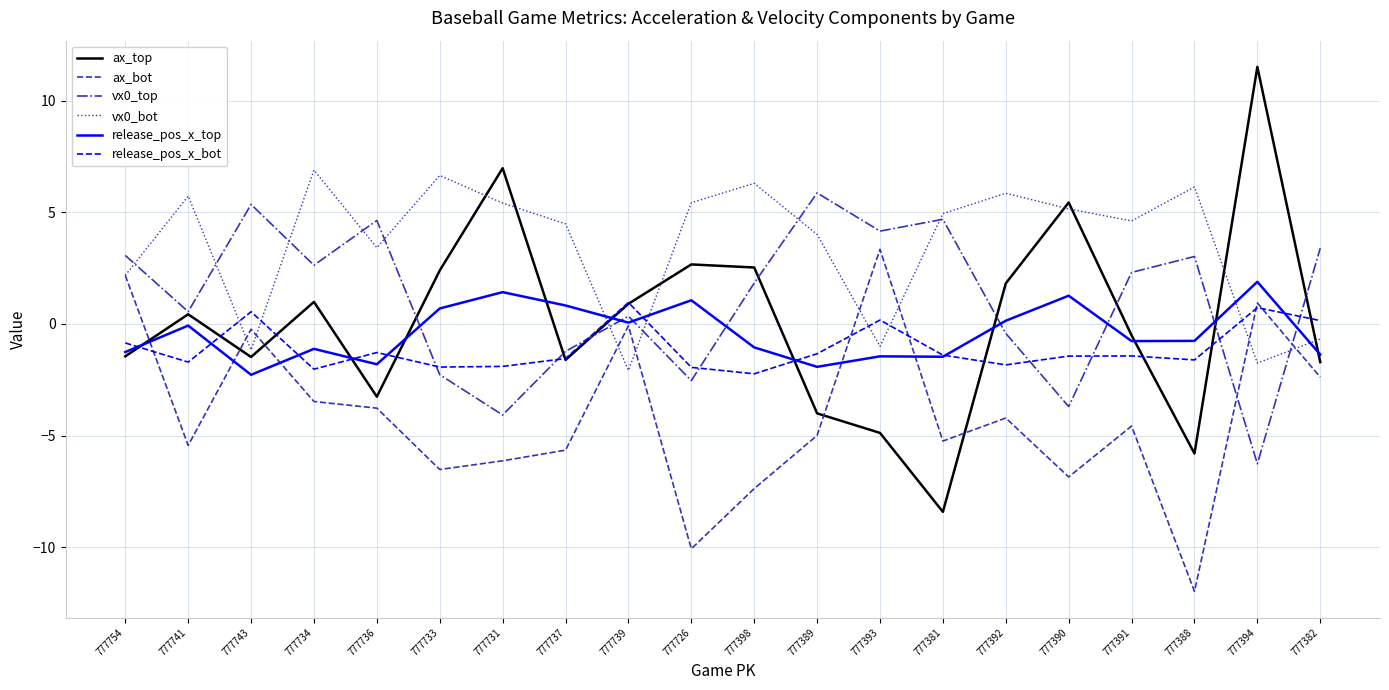

Is the value of ax_bot at 777391 greater than the value of vx0_bot at 777736?

No